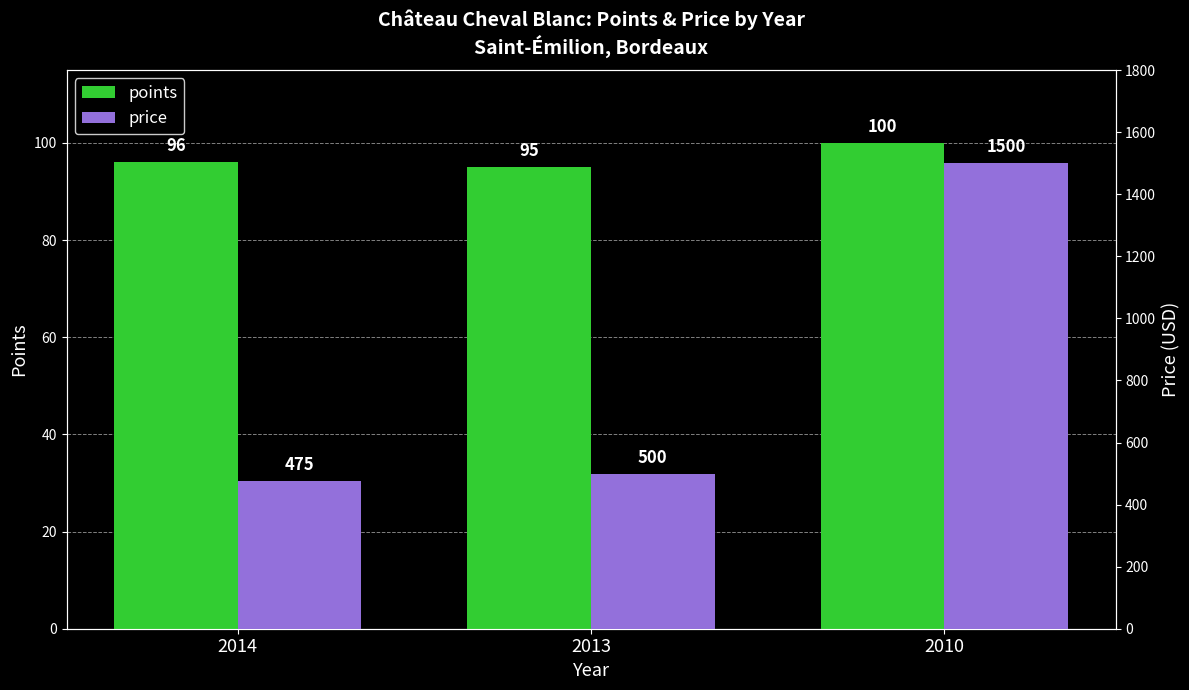

What are all the series names shown in the legend?

points, price